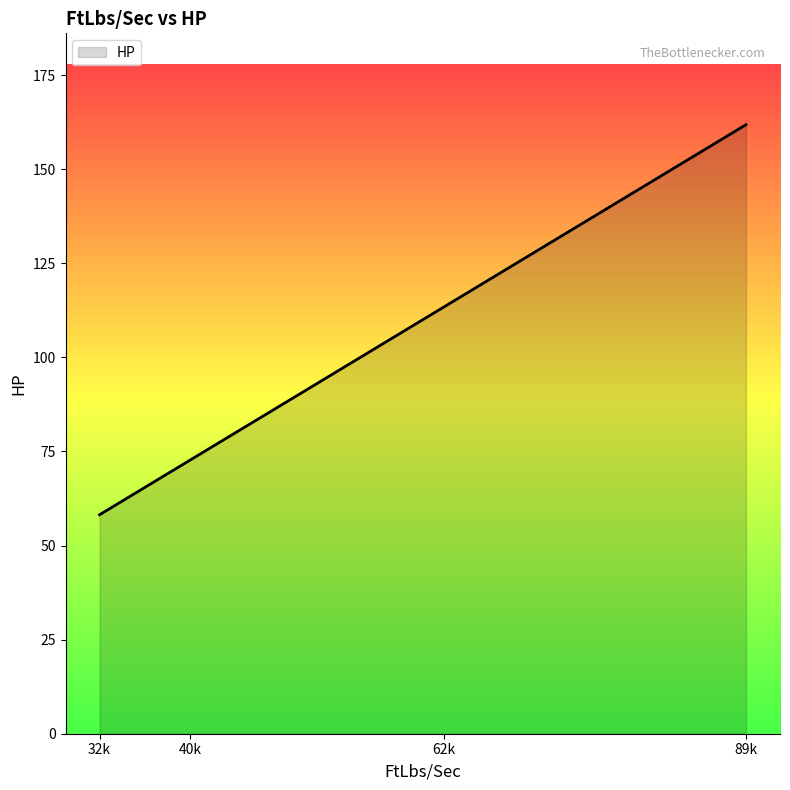

List the labels in order of value, largest first.

89k, 62k, 40k, 32k